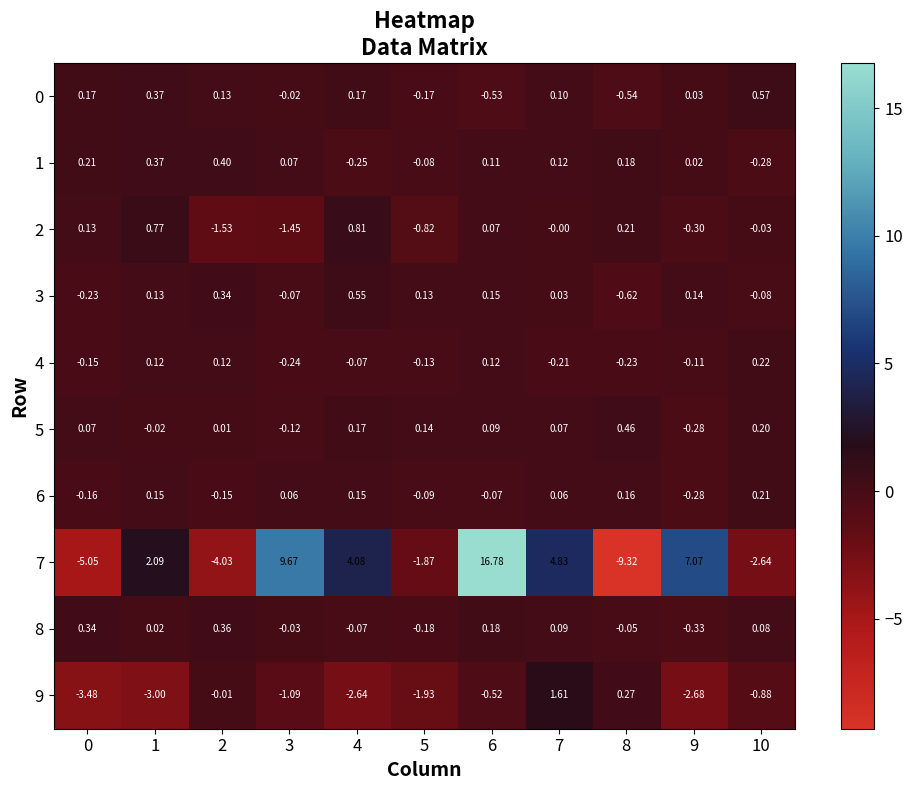

Is the value of 9 at 4 greater than the value of 0 at 0?

No